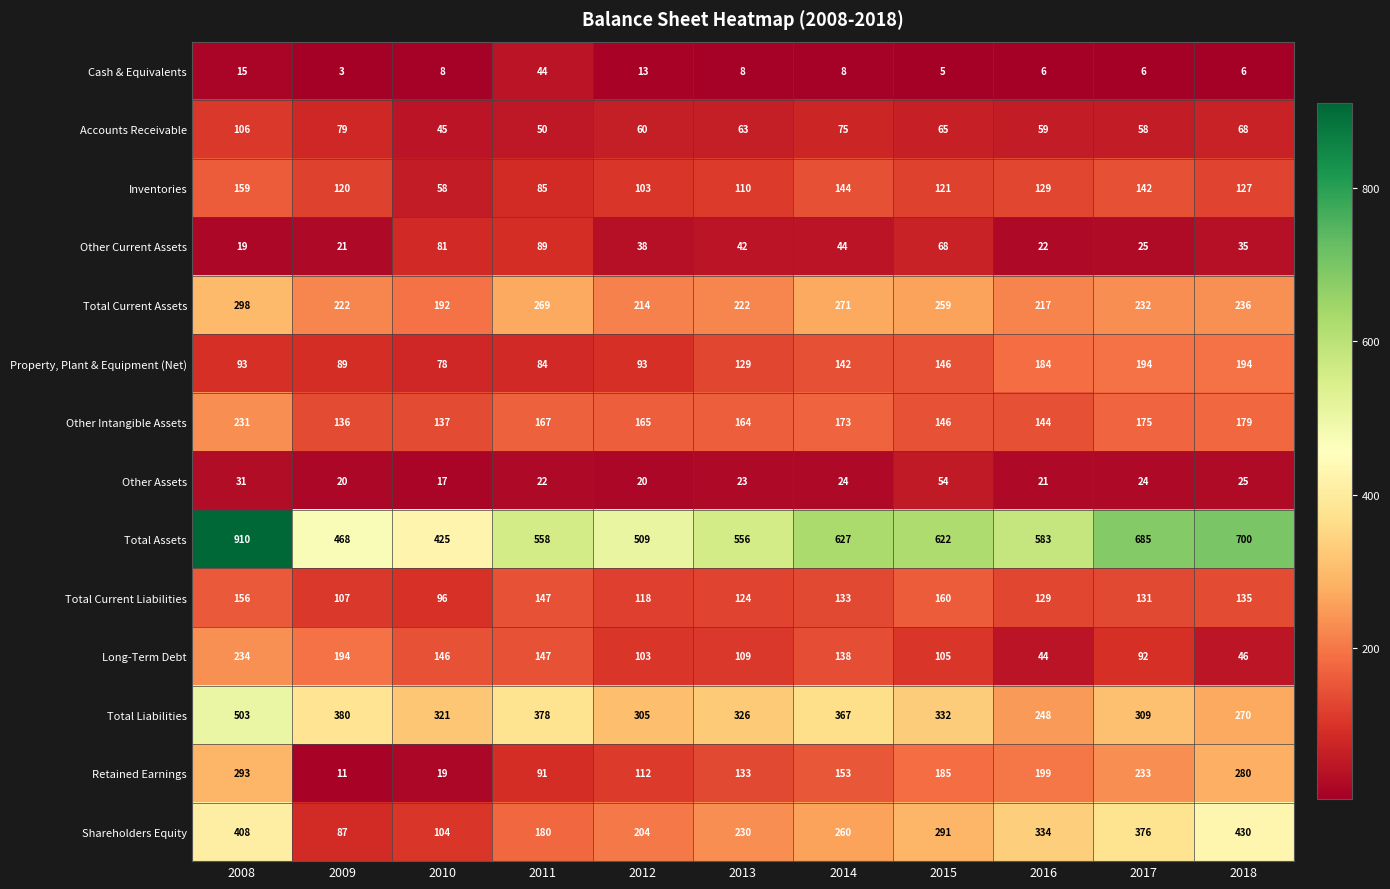

The value of Long-Term Debt at 2009 is 108. True or false?

False